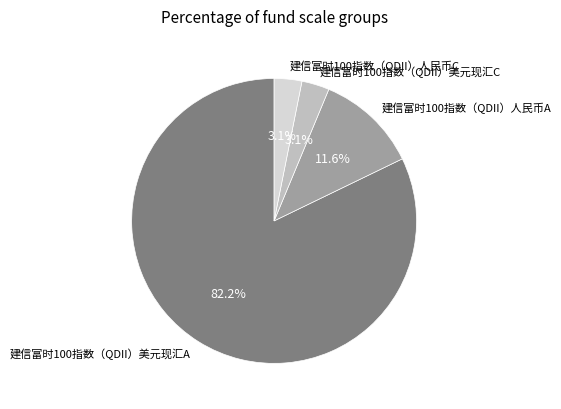

To the nearest percent, what is the difference between the largest and smallest slice percentages?

79%